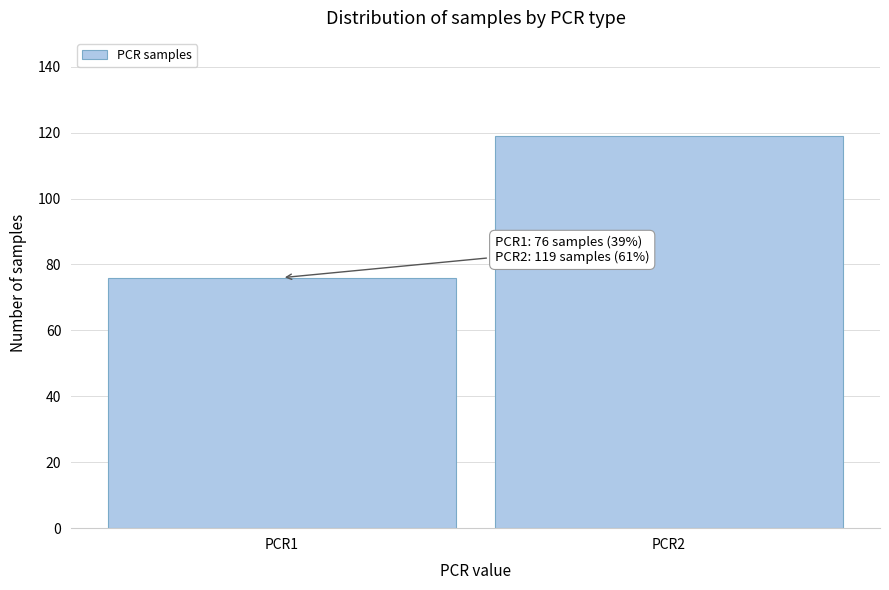

Reading left to right, transcribe all the data shown in this chart.

PCR1=76	PCR2=119